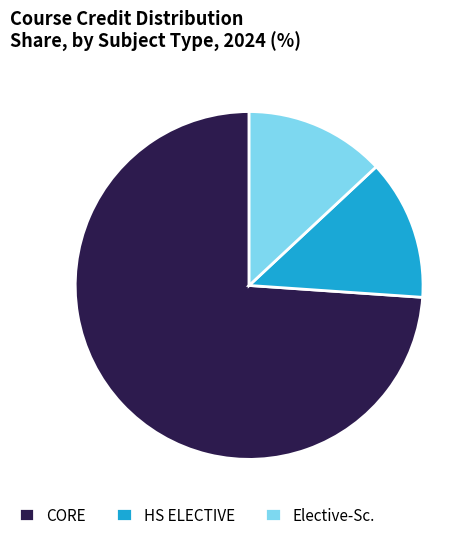

Does CORE represent more than half of the total?

Yes